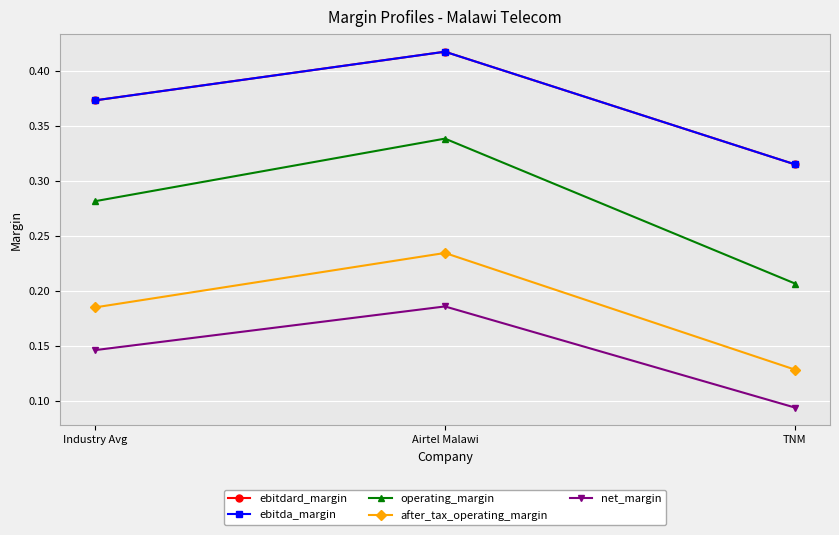

Which series has the largest total across all categories?

ebitdard_margin